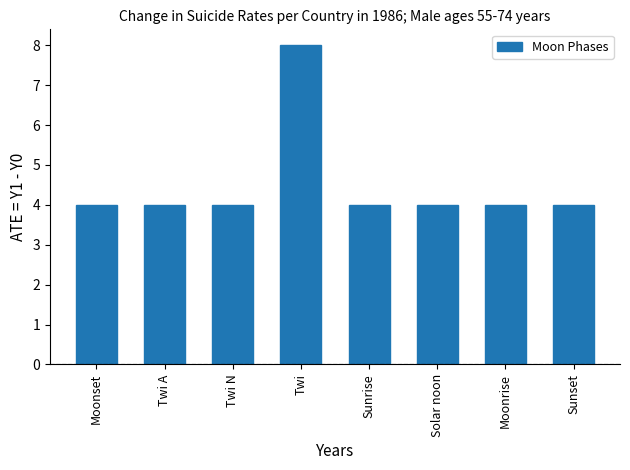

What position from the right is Moonrise?

2